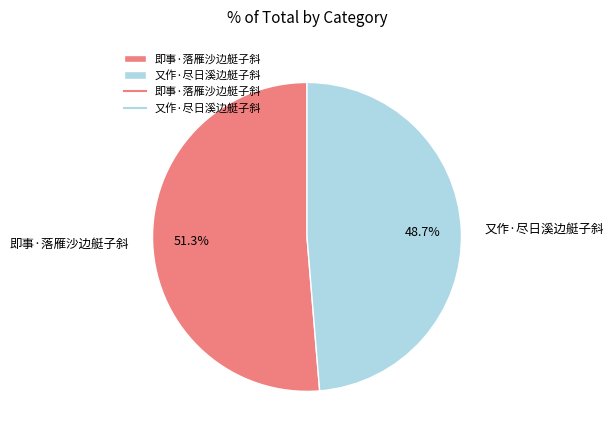

Is the sum of 又作·尽日溪边艇子斜 and 即事·落雁沙边艇子斜 greater than half?

Yes